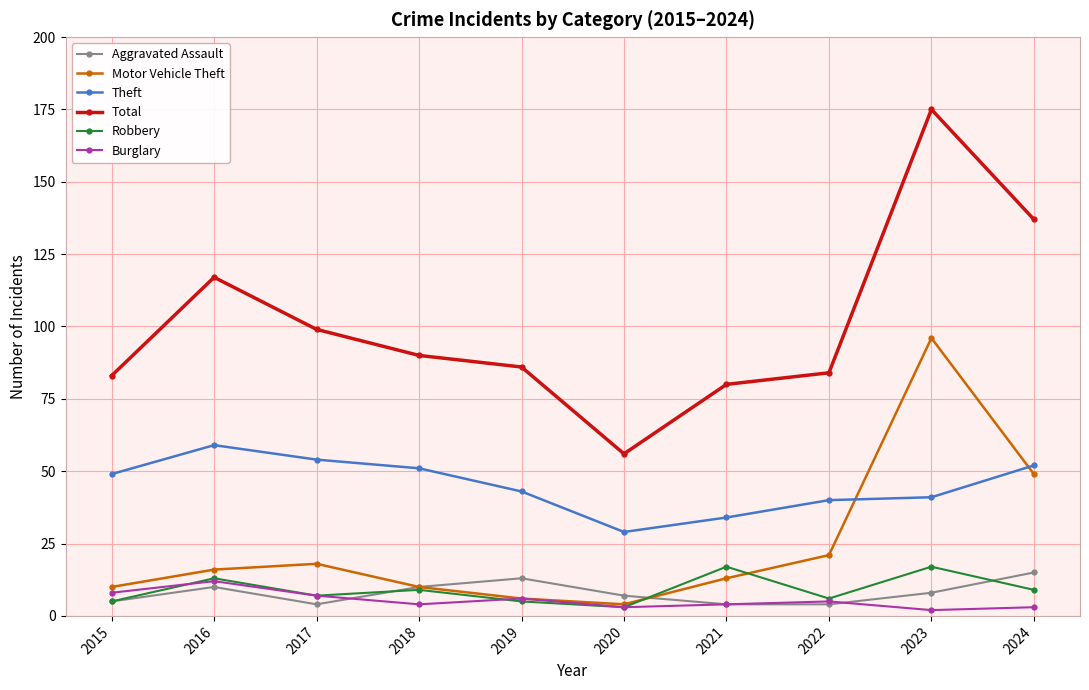

Reading left to right, extract all data points from this chart.

Aggravated Assault: 5	10	4	10	13	7	4	4	8	15
Motor Vehicle Theft: 10	16	18	10	6	4	13	21	96	49
Theft: 49	59	54	51	43	29	34	40	41	52
Total: 83	117	99	90	86	56	80	84	175	137
Robbery: 5	13	7	9	5	3	17	6	17	9
Burglary: 8	12	7	4	6	3	4	5	2	3